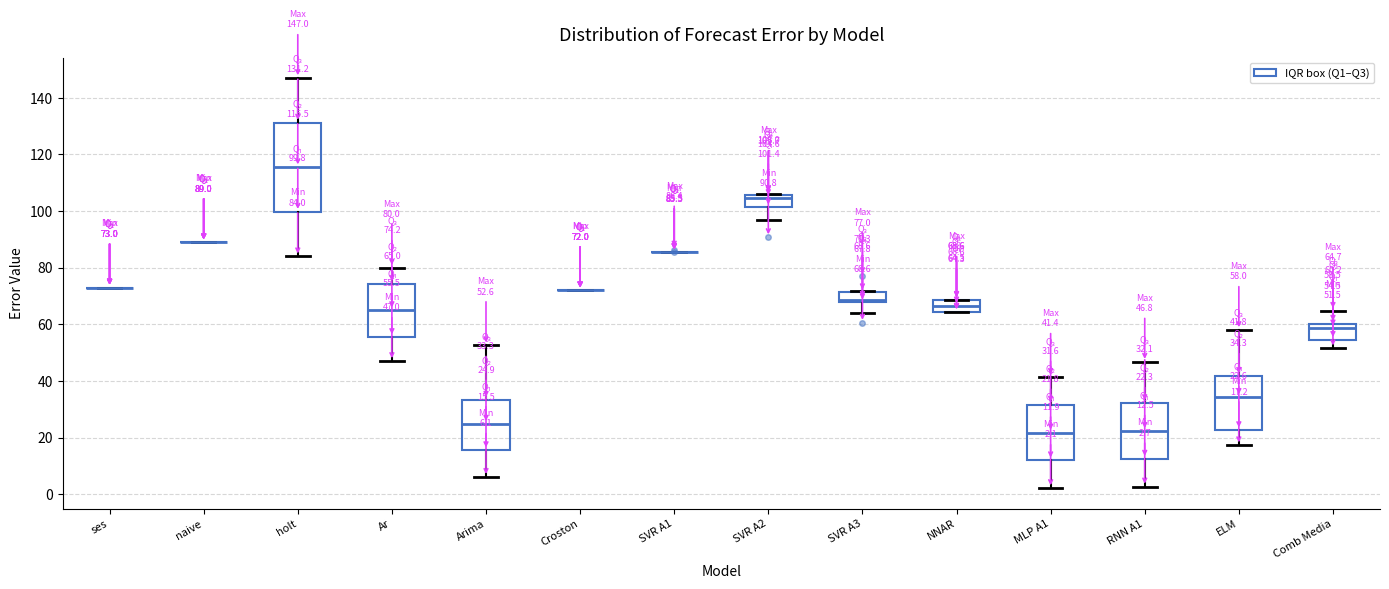

Which box is the tallest, from its lower edge to its upper edge?

holt